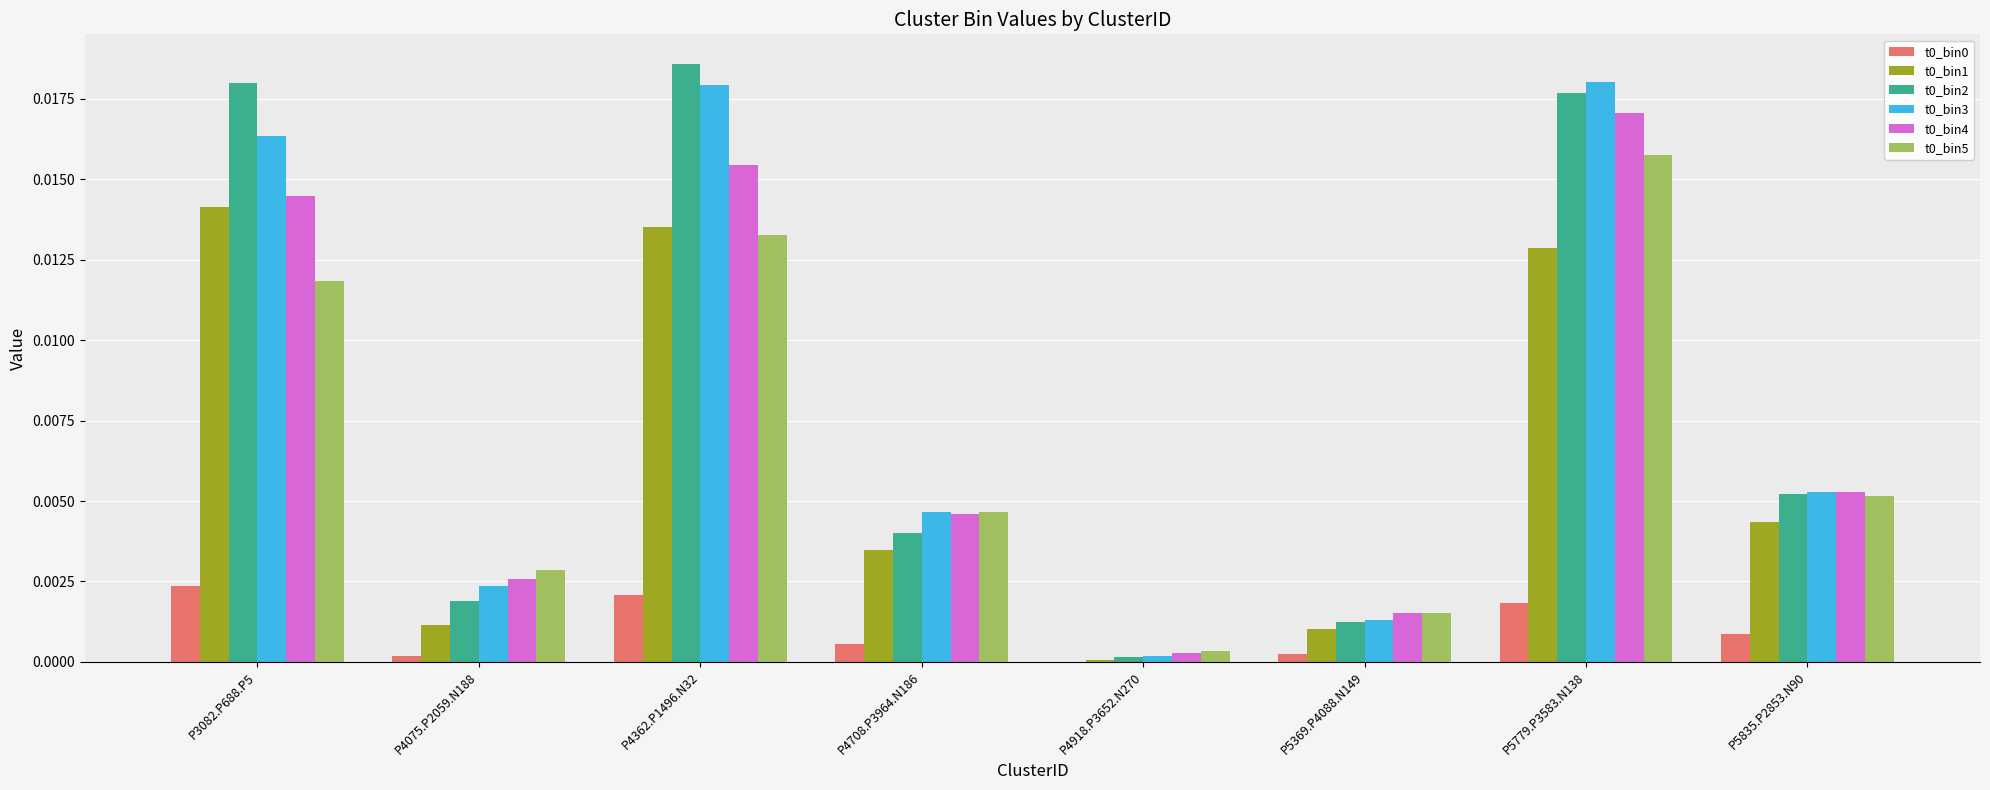

Is the value of t0_bin3 at P3082.P688.P5 greater than the value of t0_bin4 at P4708.P3964.N186?

Yes